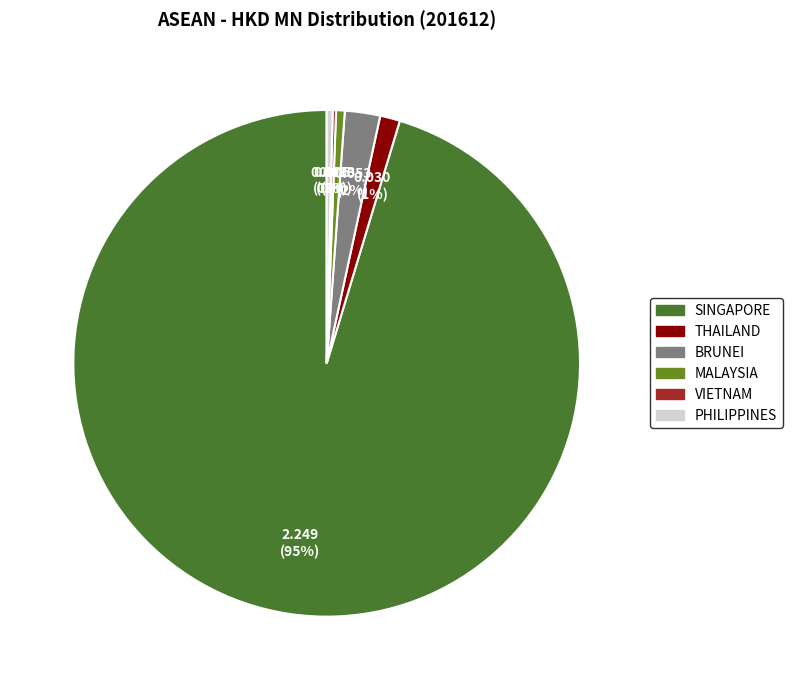

The PHILIPPINES slice represents 1% of the pie. True or false?

False